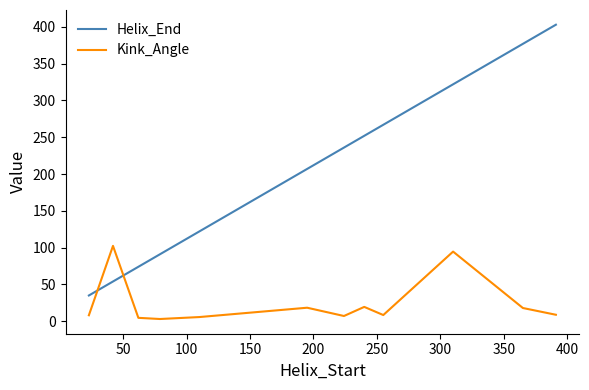

What is the difference between the maximum and second lowest values in the Helix_End series?

349.0